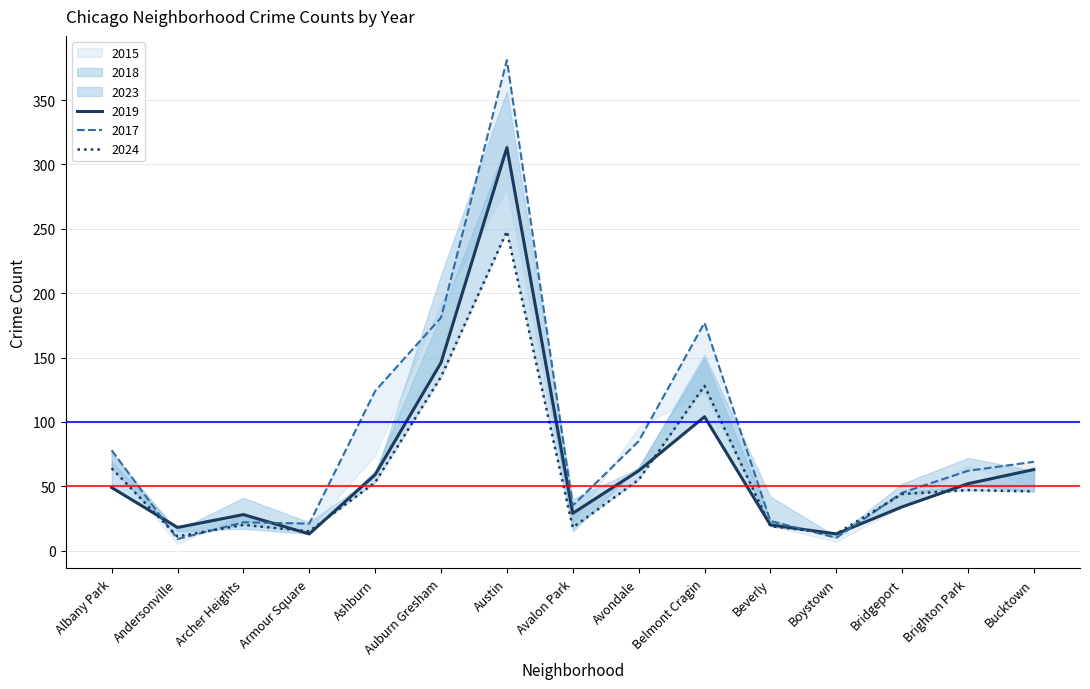

How many interior local peaks does the 2019 series have?

3